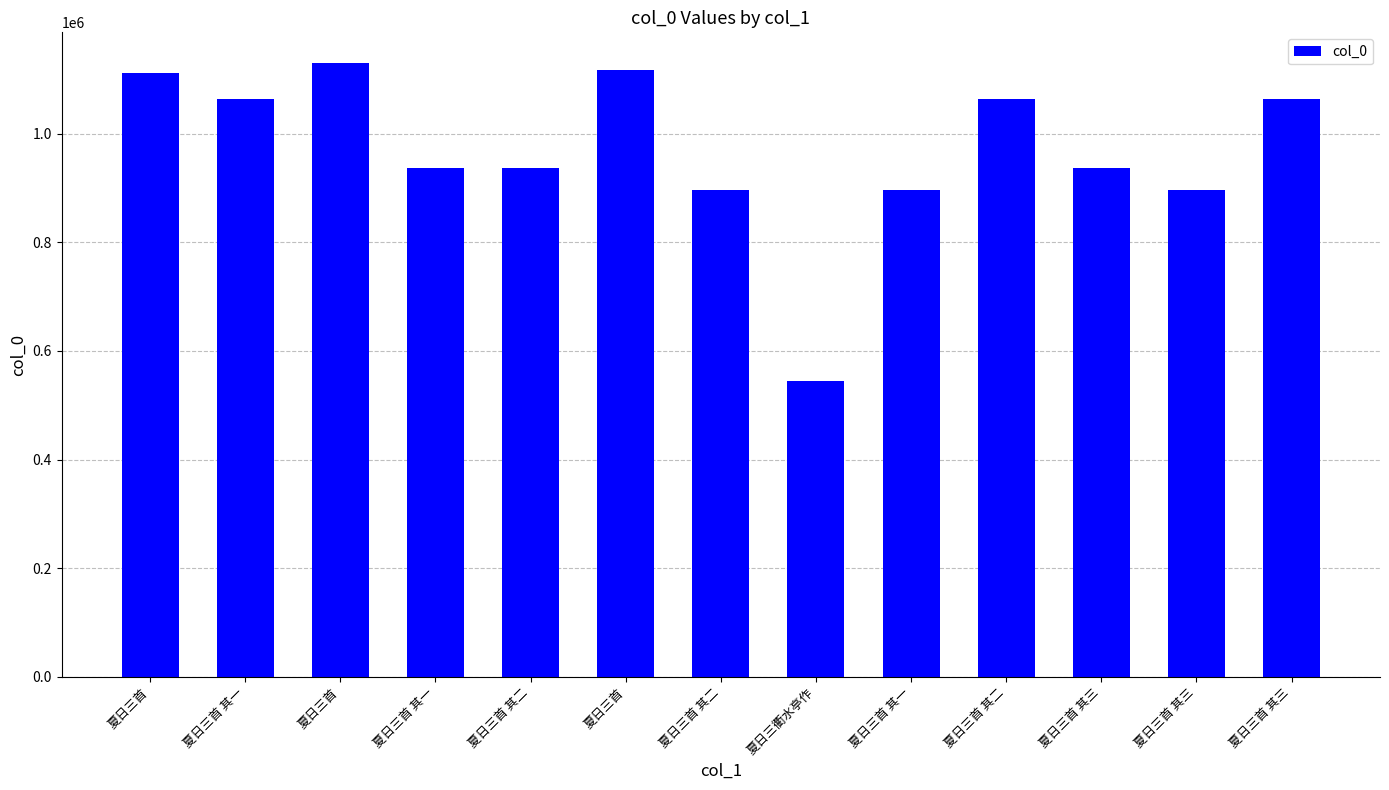

Between 夏日三首 其一 and 夏日三首, which is larger?

夏日三首